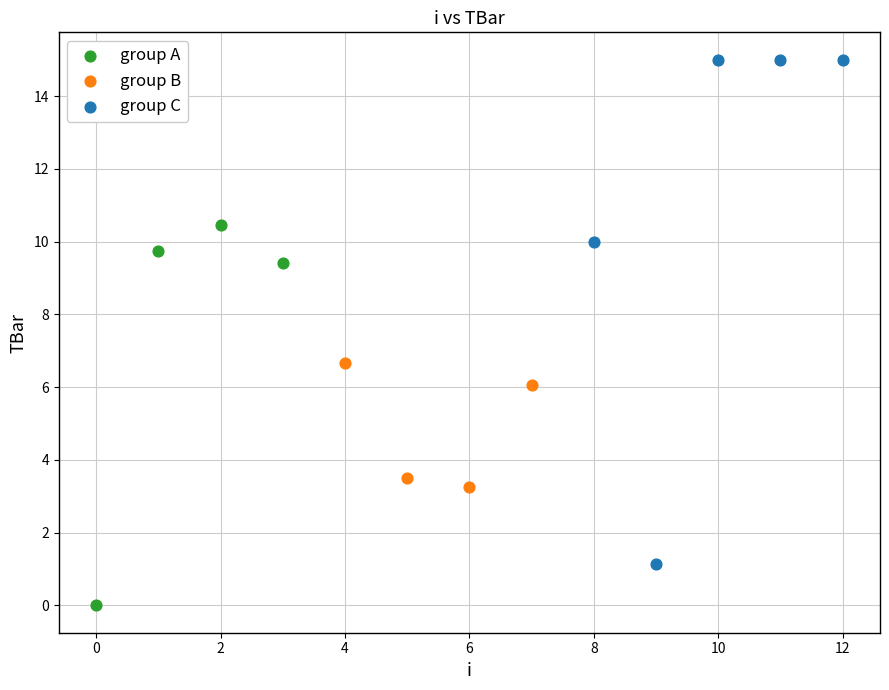

Which series has the largest Y range (max minus min)?

group C